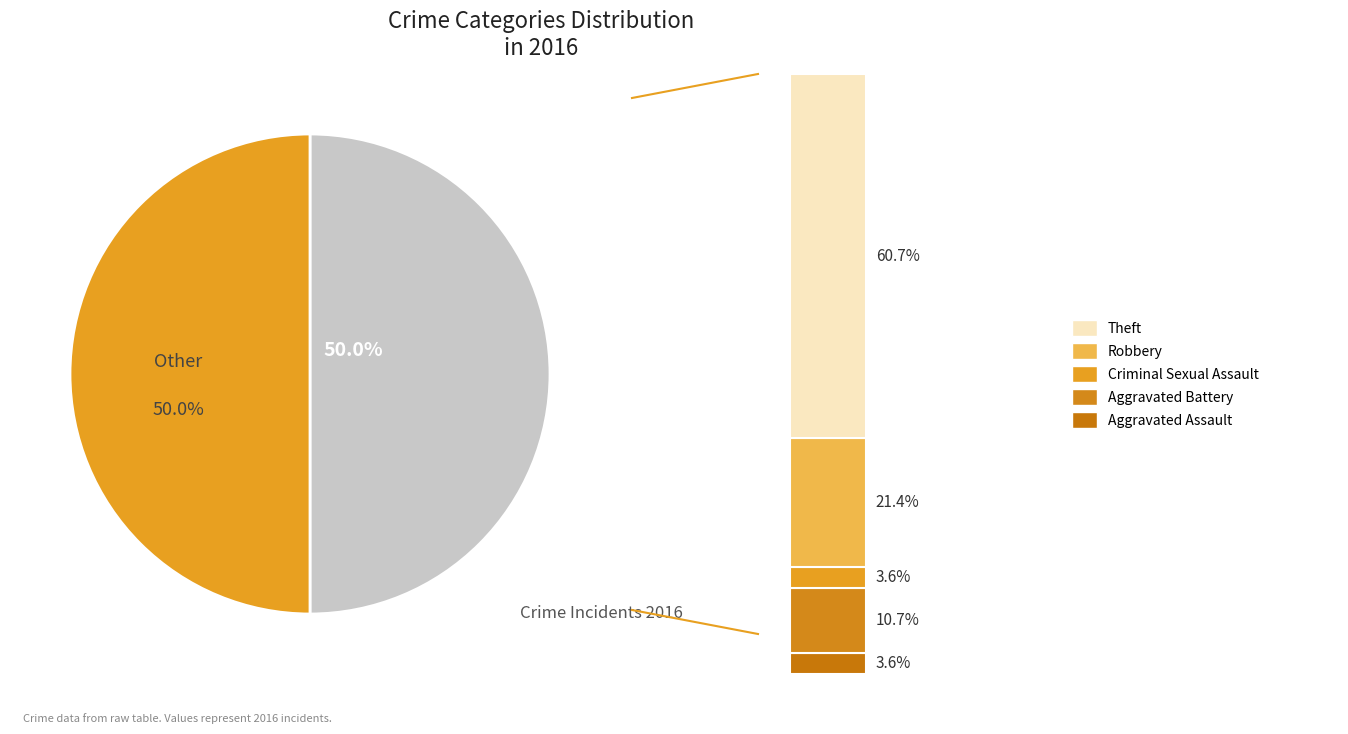

Approximately how many times larger is the value at Theft compared to Criminal Sexual Assault?

17.0